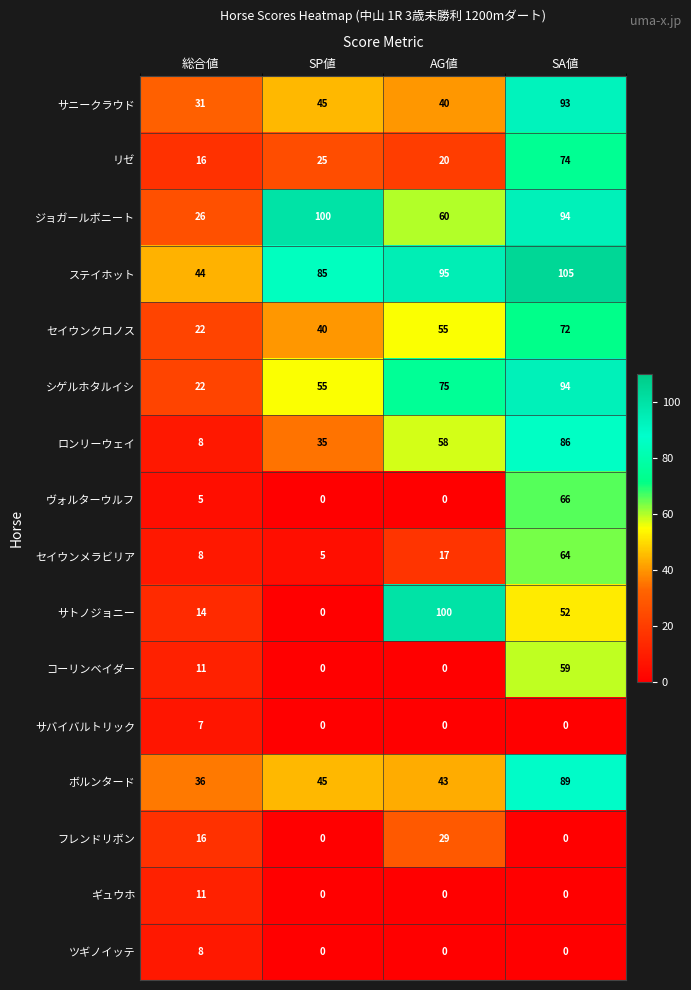

True or false: サニークラウド has a value of 18 at 総合値.

False